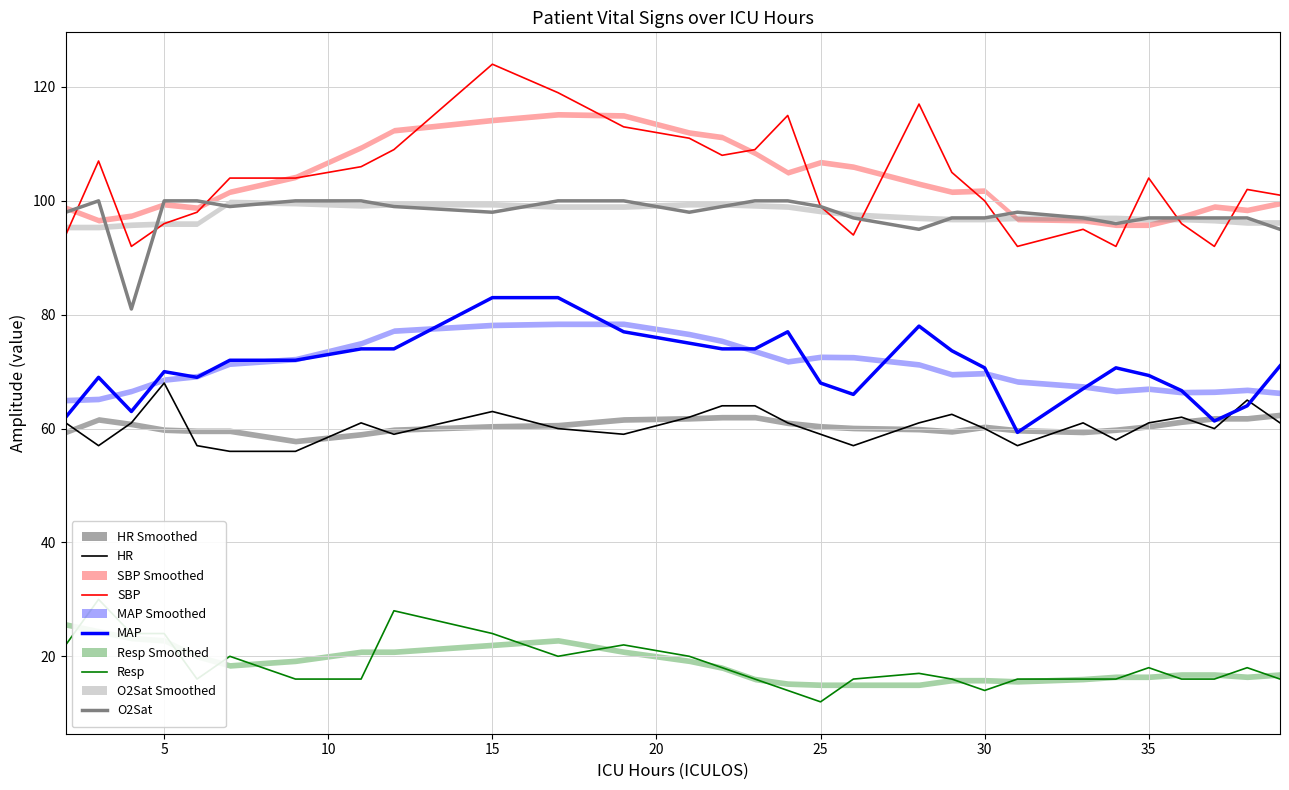

What is the minimum value for HR?

56.0